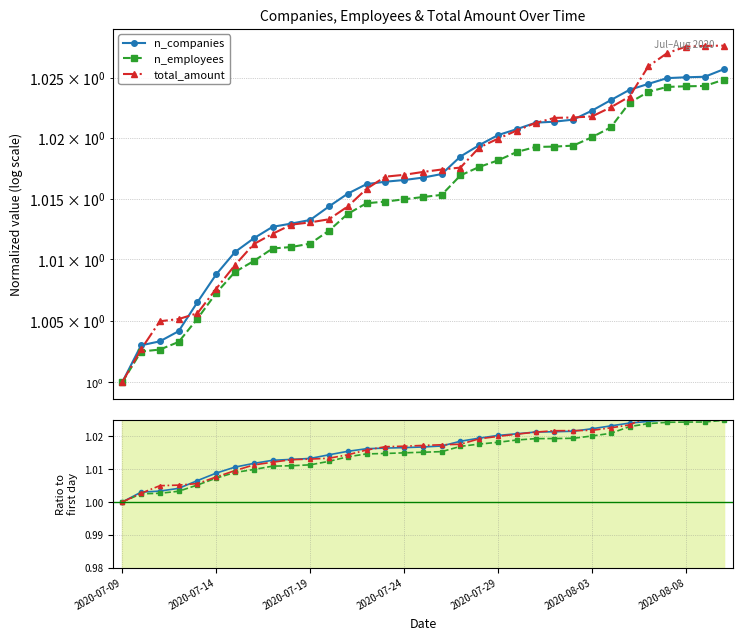

The n_companies series shows 1.8 at 11. True or false?

False